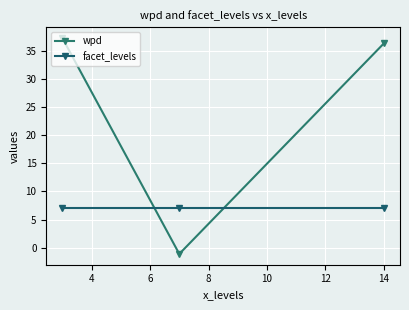

What is the value of the facet_levels point at the 1st from the left?

7.0